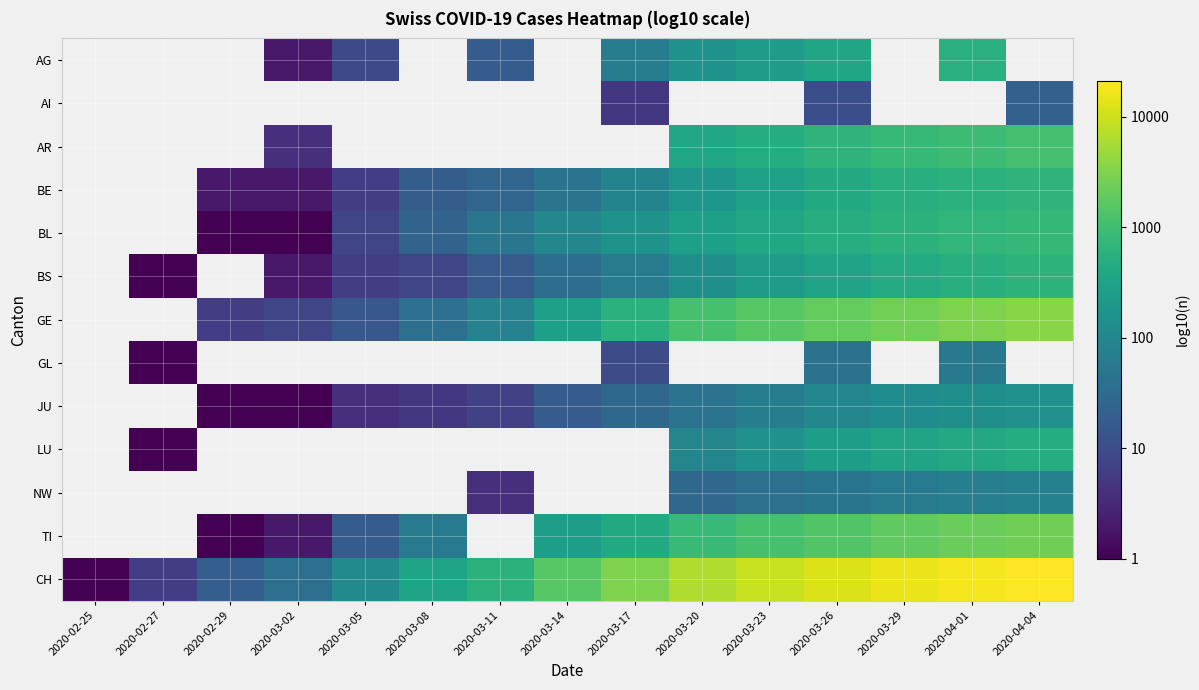

How many series are shown in this chart?

13